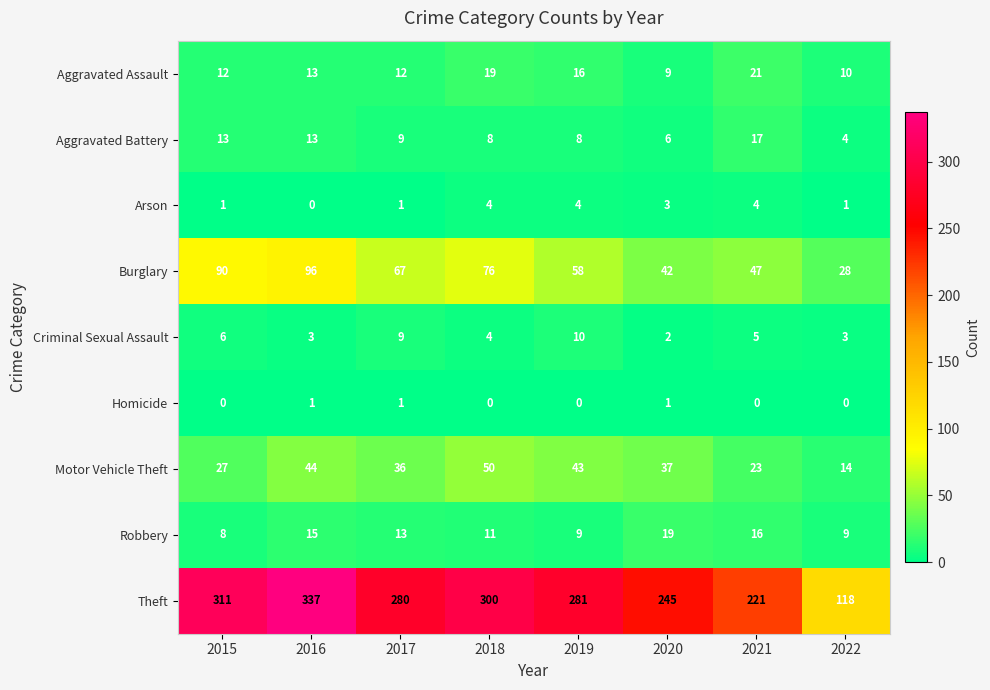

What is the difference between the maximum and second lowest values in the Theft series?

116